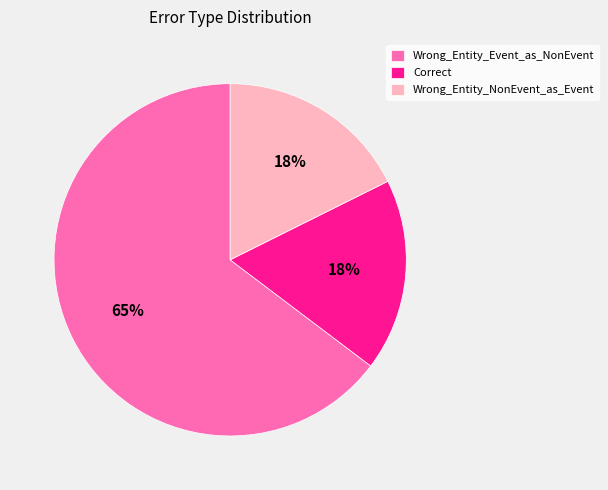

How many segments does this pie chart have?

3